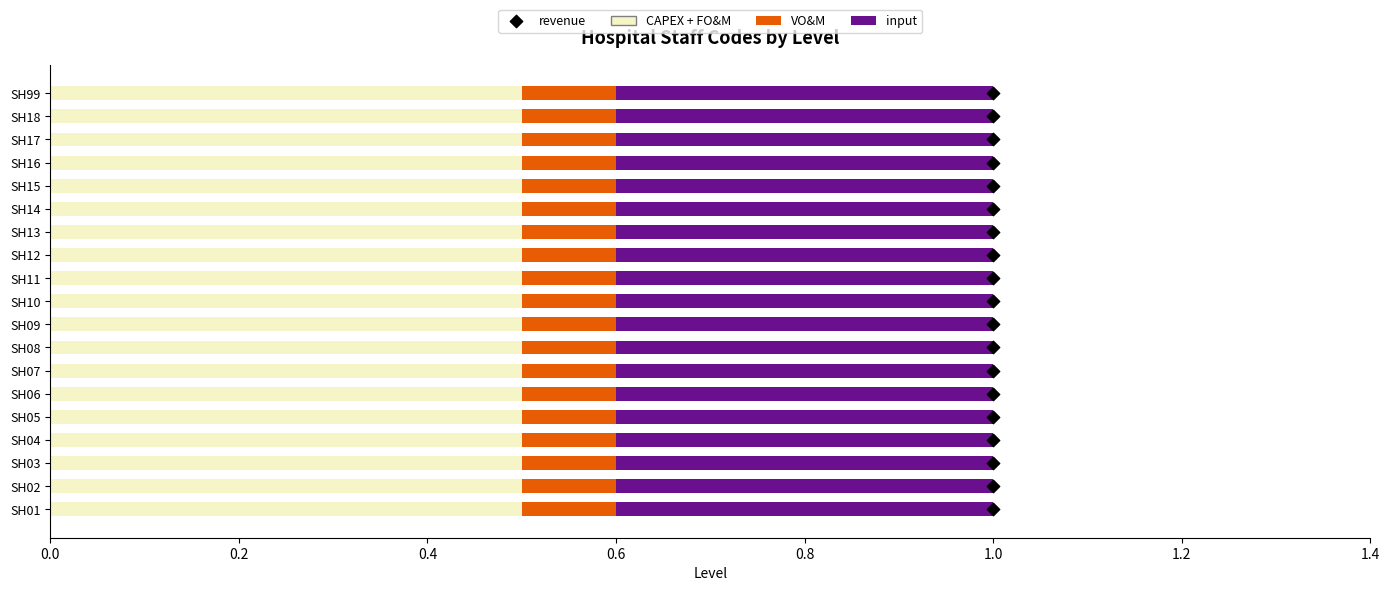

What are all the series names shown in the legend?

CAPEX + FO&M, VO&M, input, revenue